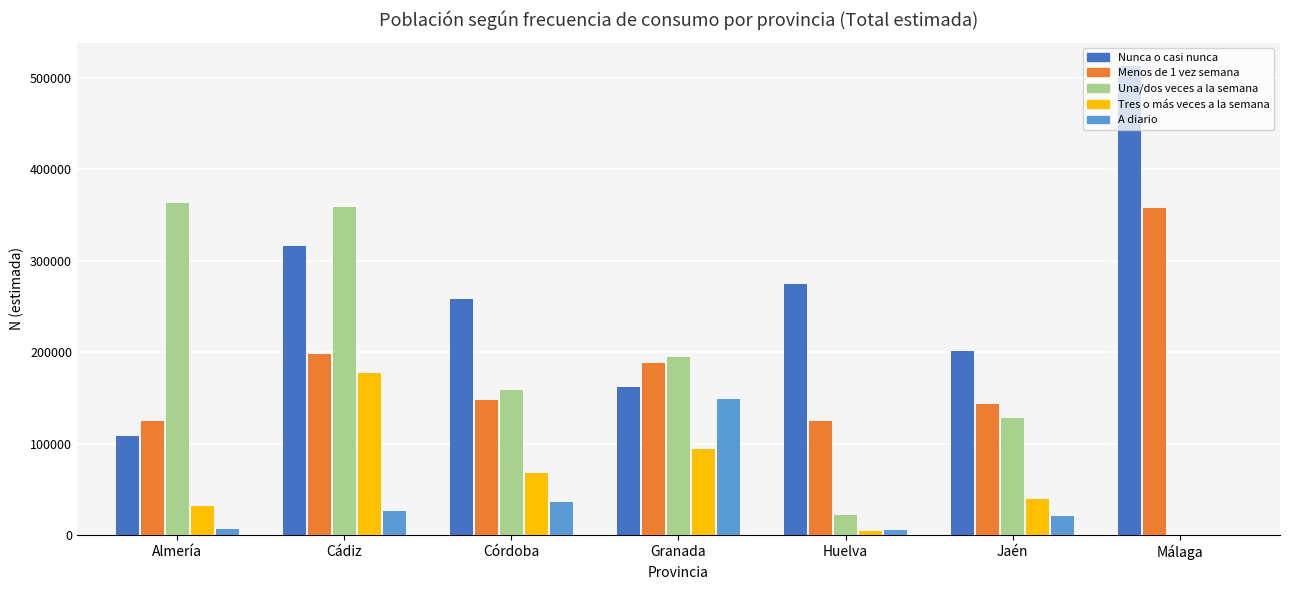

Which category has the highest value in the Menos de 1 vez semana series?

Málaga